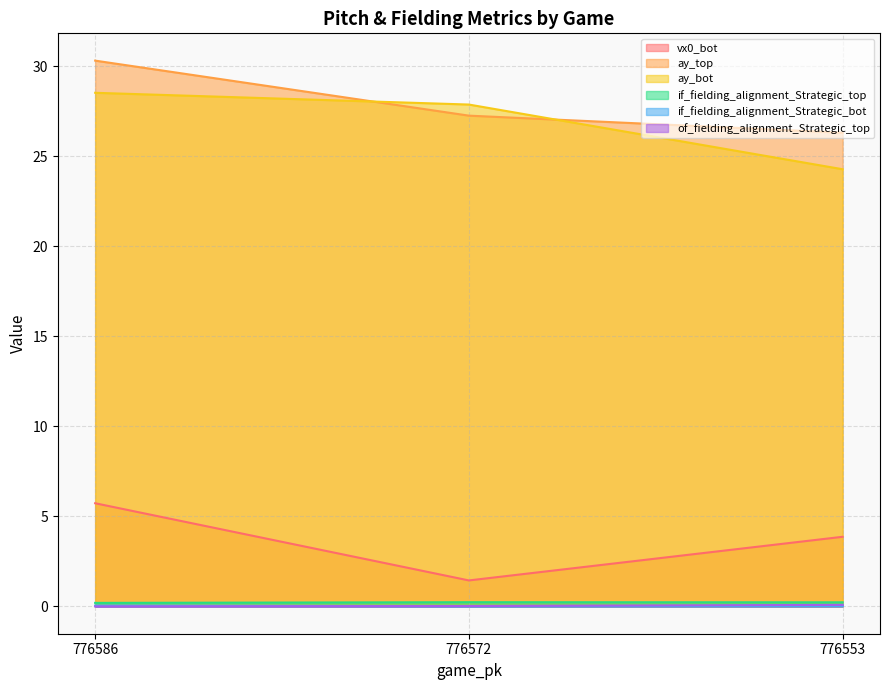

What is the greatest value displayed?

30.3